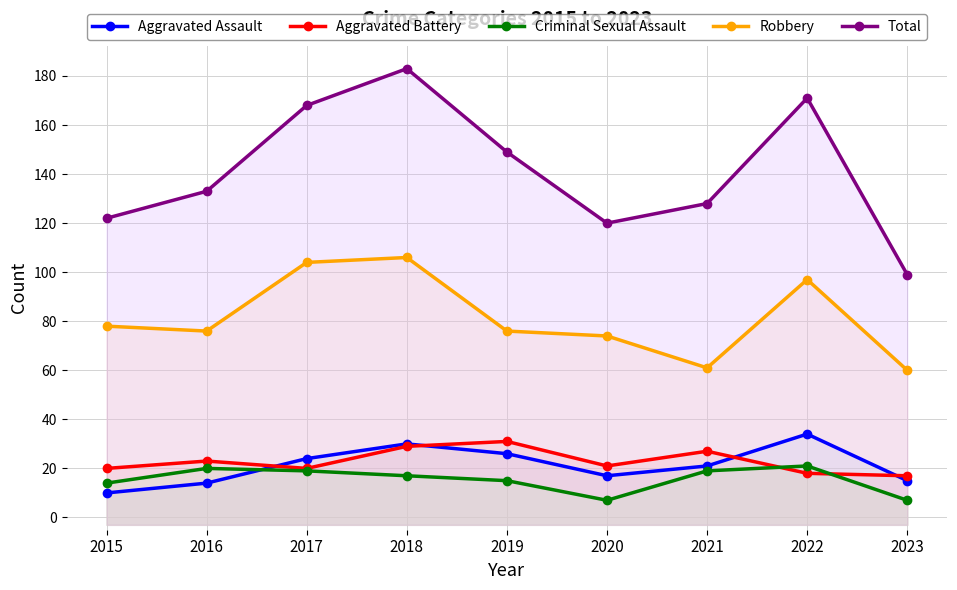

What is the sum of the Aggravated Assault values at 2022 and 2020?

51